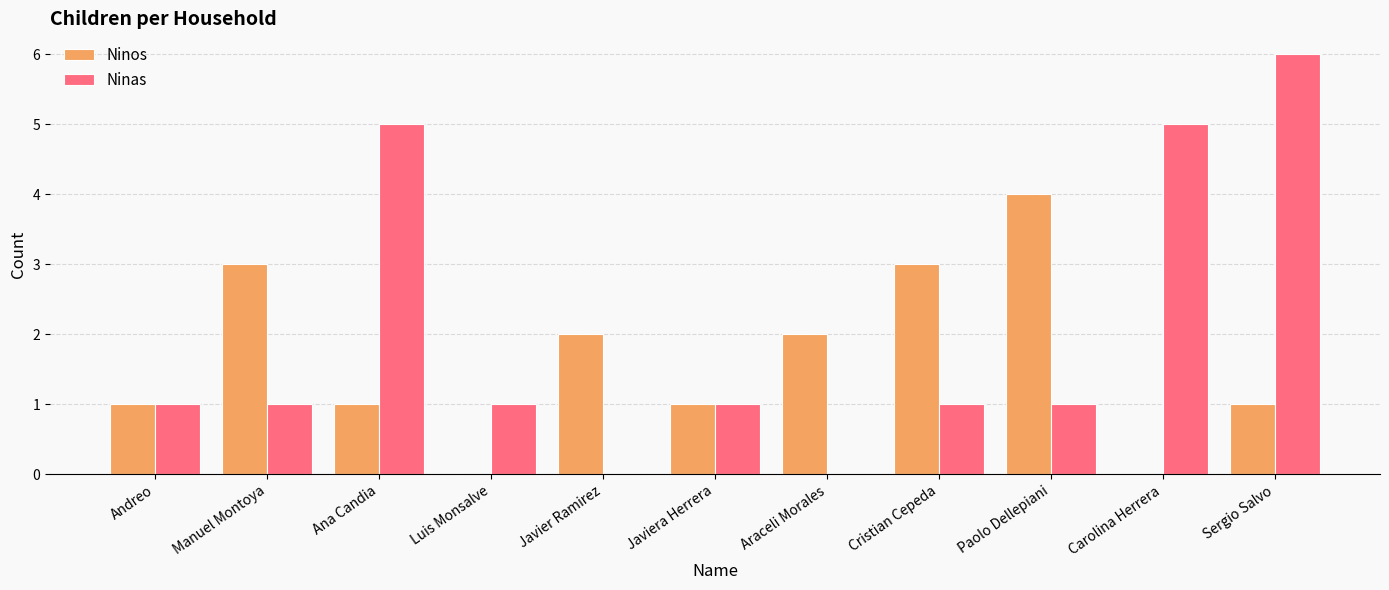

How many Ninos values are between 1 and 3?

8